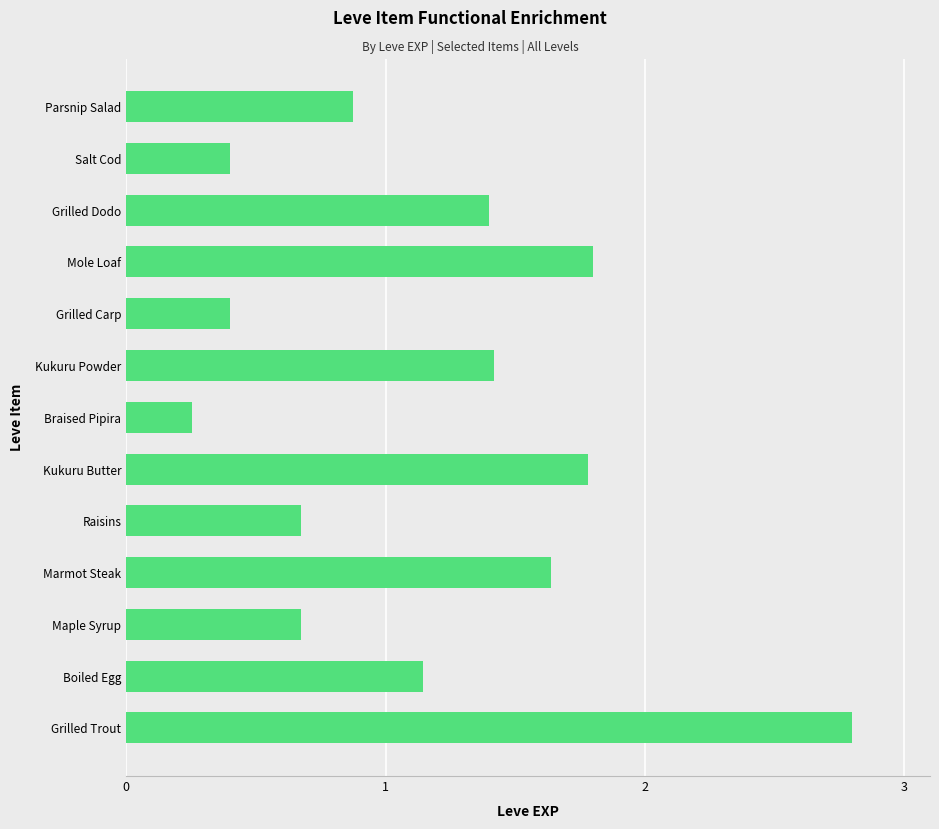

What is the difference between the maximum and minimum values?

2.5